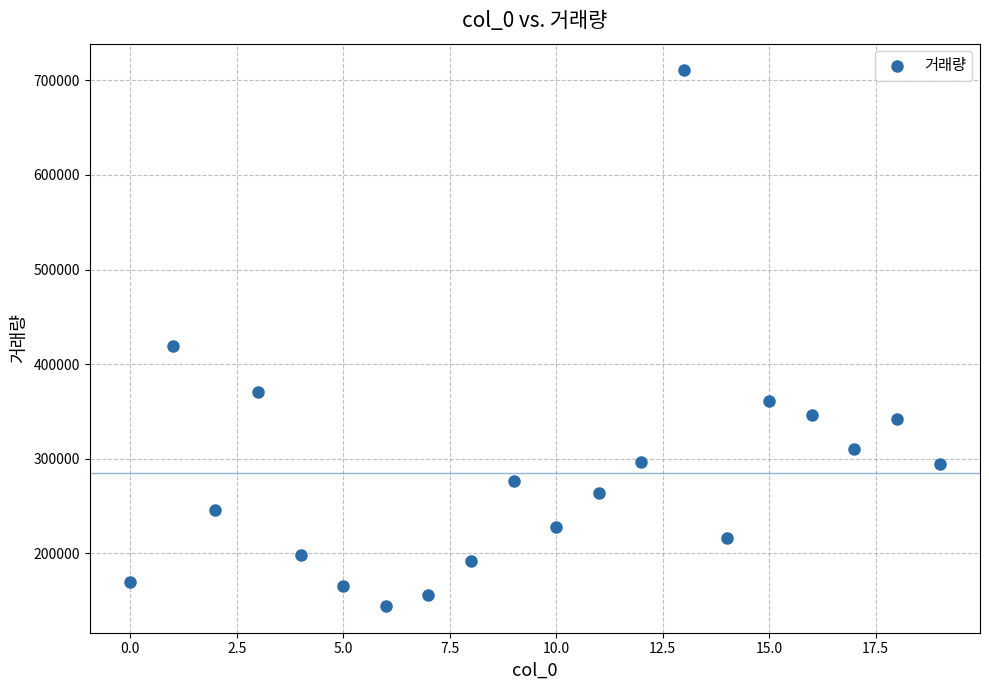

What Y value in the scatter plot is closest to 427440?

419721